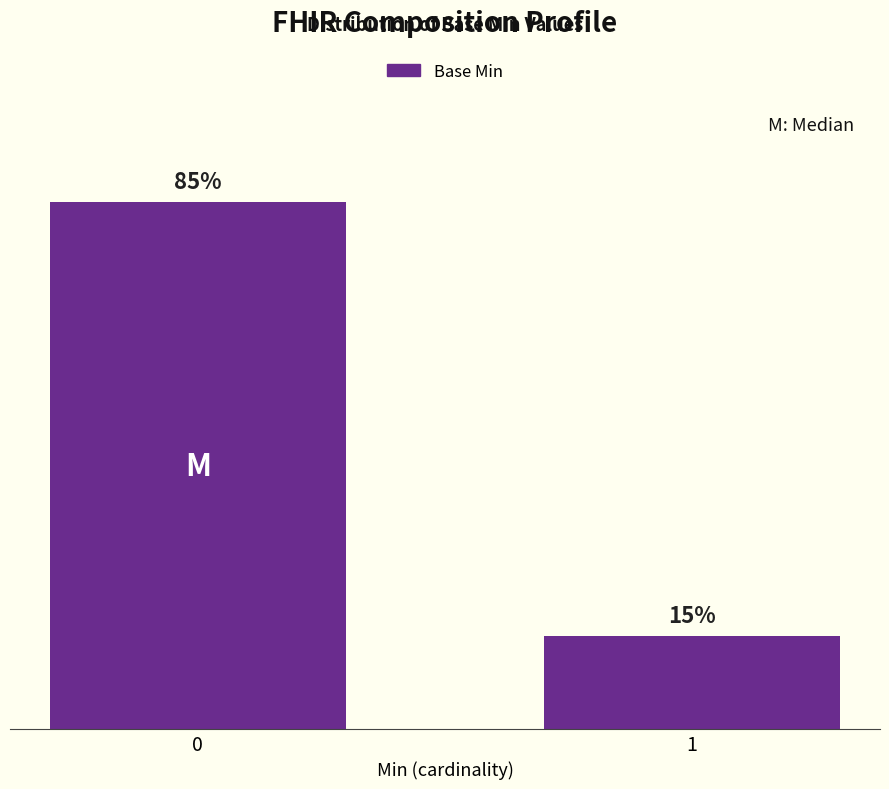

What is the difference between the values at 1 and 0?

14